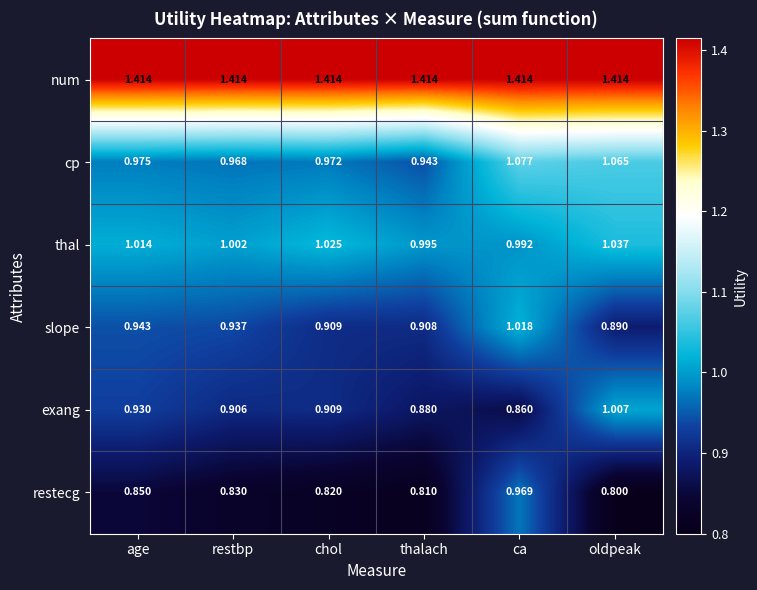

Which series changed the most between restbp and ca?

restecg